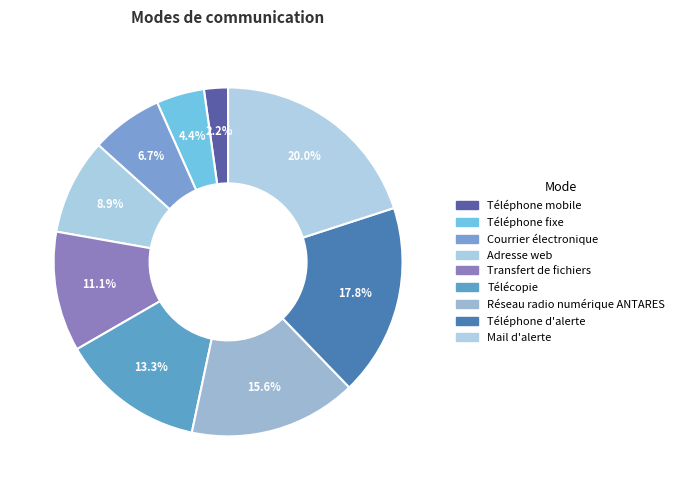

What percentage do Transfert de fichiers and Courrier électronique together represent?

17.8%